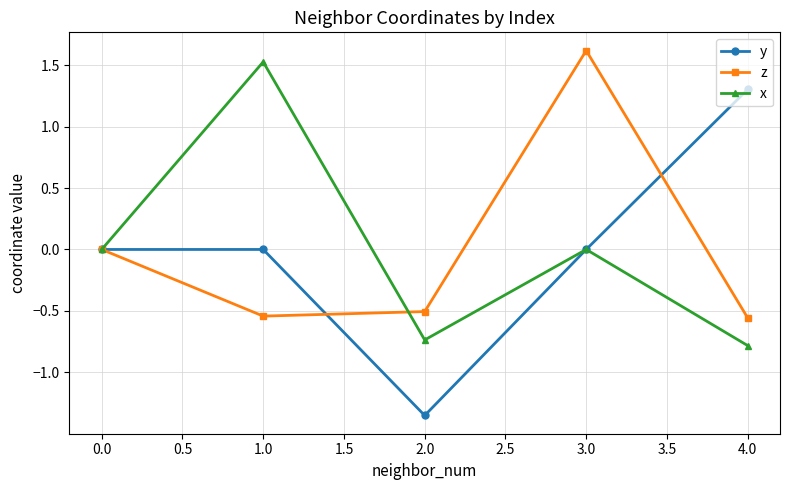

What is the value of the y point at the 5th from the left?

1.3